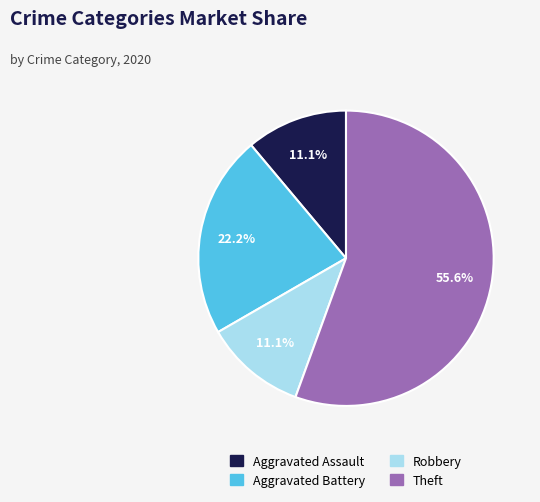

To the nearest percent, what is the difference between the largest and smallest slice percentages?

44%